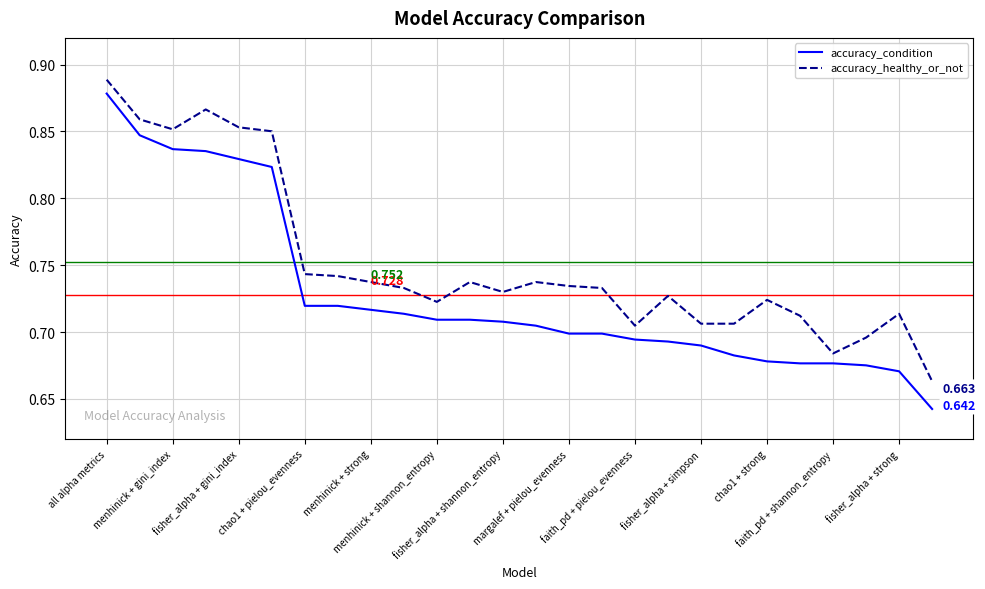

Which series has the widest spread of values?

accuracy_condition